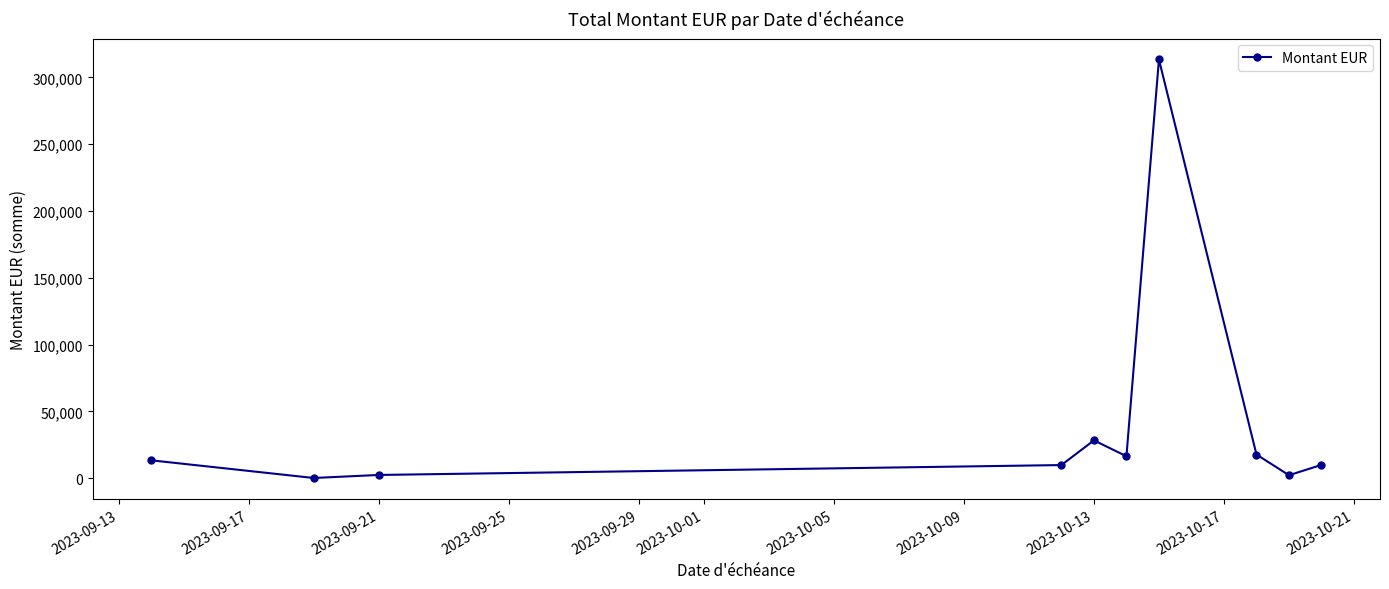

True or false: there are more than 2 points higher than both neighbors.

False